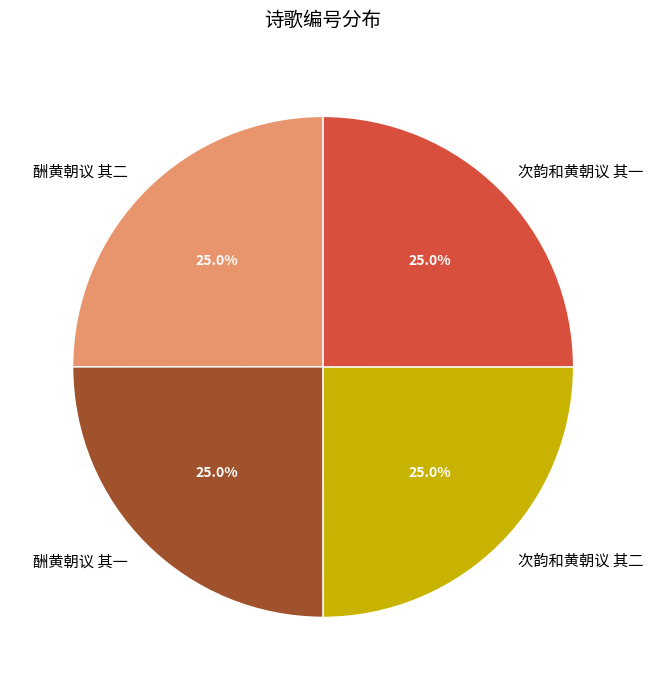

How many slices are in this pie chart?

4